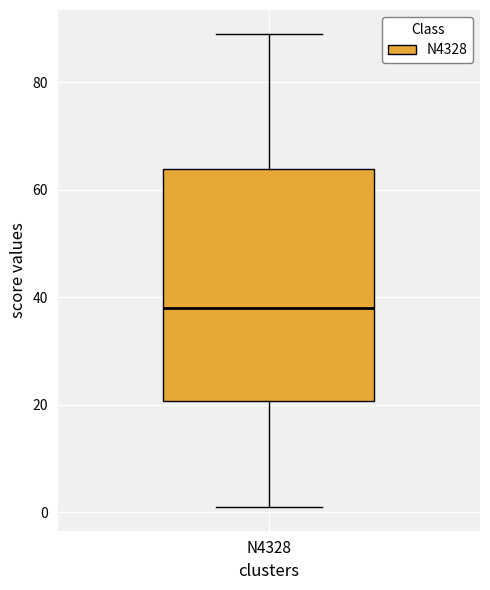

Where does the median line of the box for N4328 sit on the y-axis? The values are not printed on the chart, so give them approximately, as read against the axis.

38